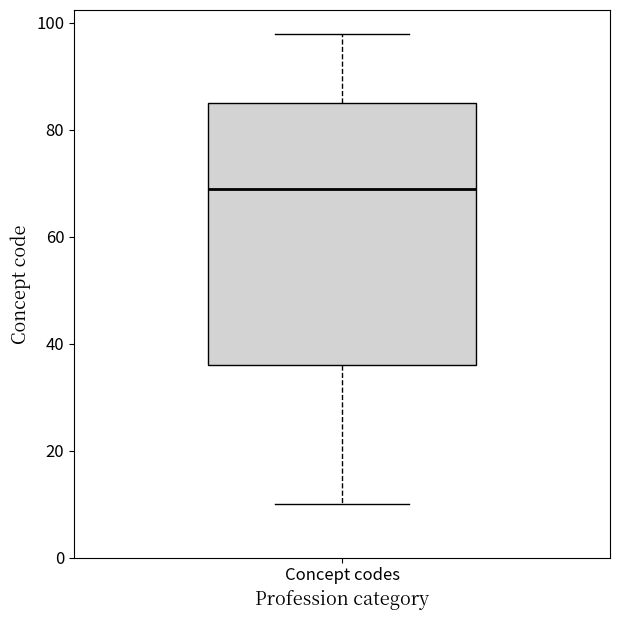

Read this box plot against the y-axis: the position of the median line, the range covered by the box, and the ends of both whiskers. The values are not printed on the chart, so give them approximately, as read against the axis.

median 70, box 36 to 86, whiskers 10 to 98